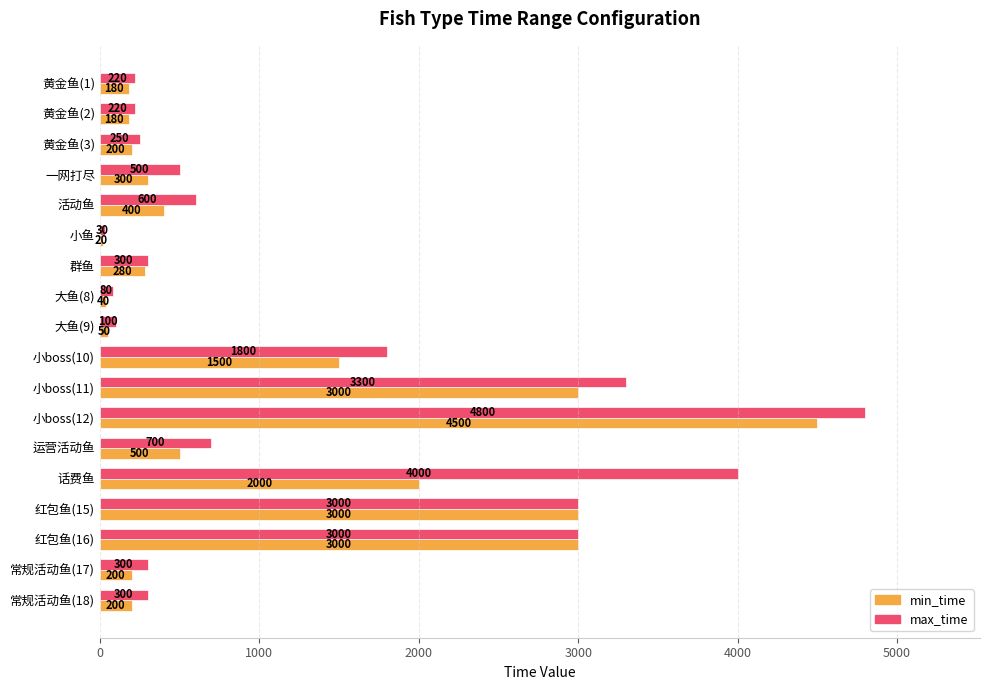

What is the lowest value of the min_time series?

20